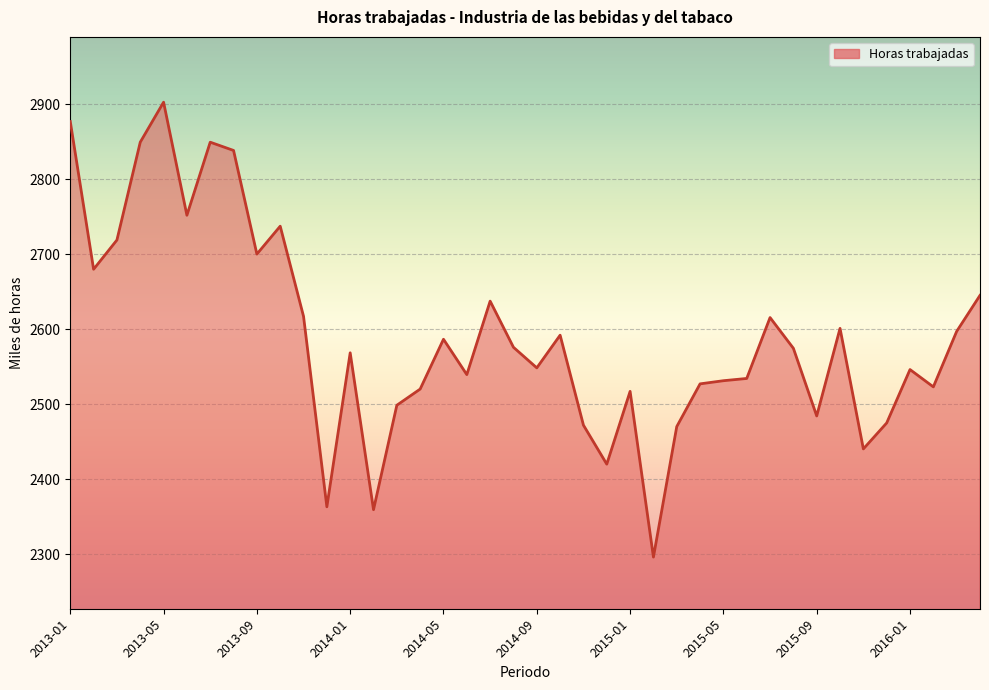

What is the maximum value shown in the chart?

2902.7